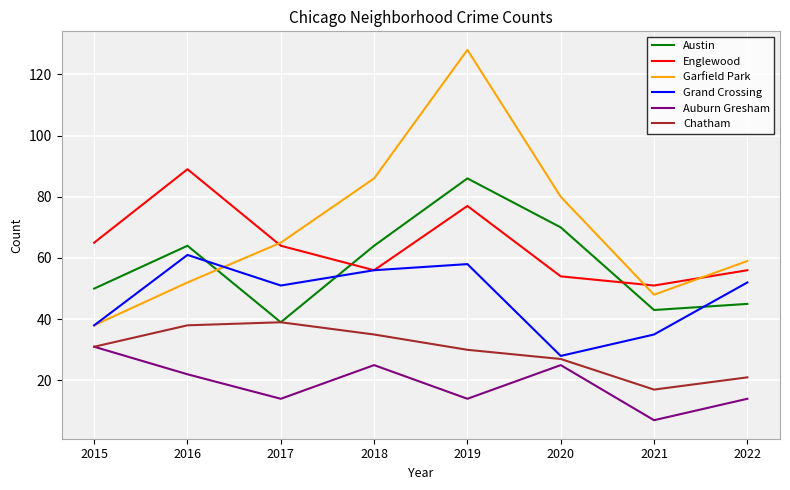

Is the value of Garfield Park at 2020 greater than the value of Austin at 2018?

Yes